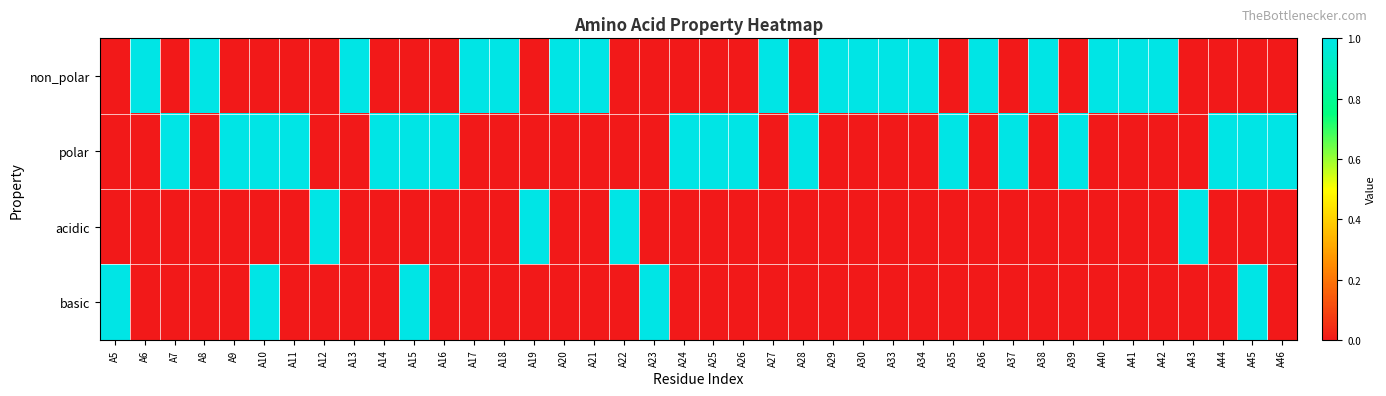

Rank the series at A35 from highest to lowest value.

polar, non_polar, acidic, basic